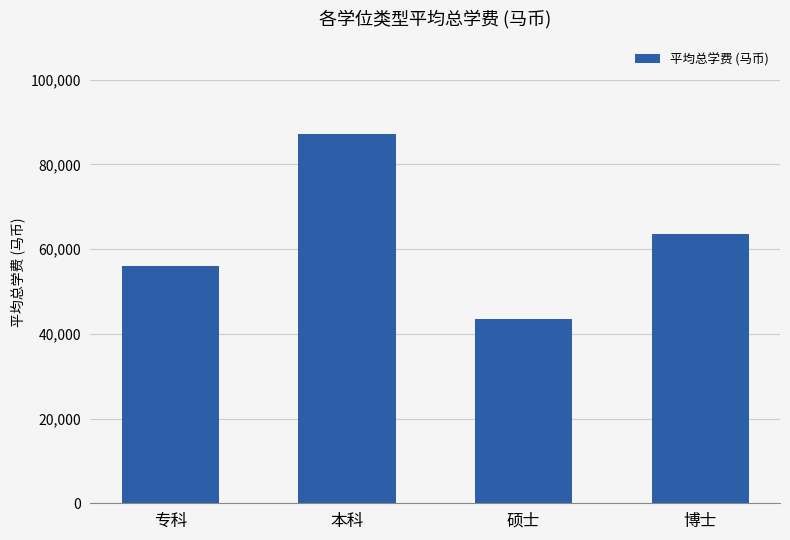

List the labels in order of value, largest first.

本科, 博士, 专科, 硕士